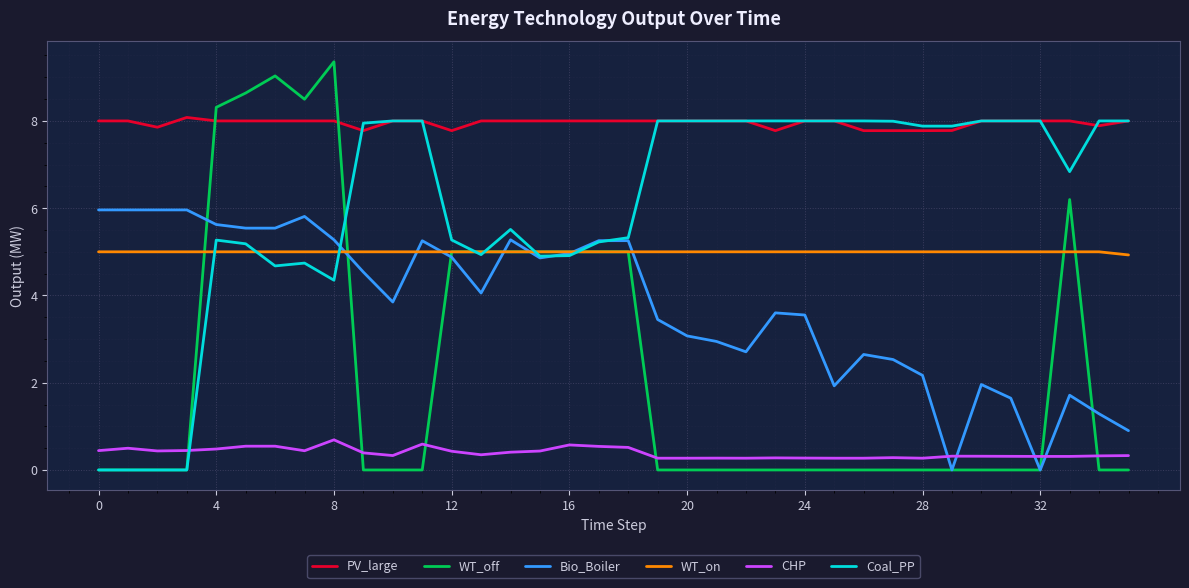

After their last crossing, which series has the higher values: WT_off or PV_large?

PV_large